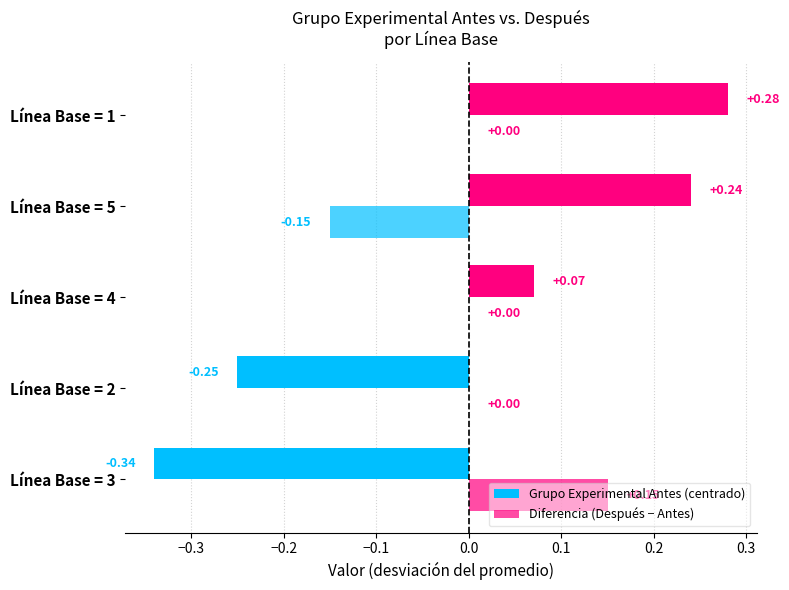

Which series has the largest total across all categories?

Grupo Experimental Antes (centrado)